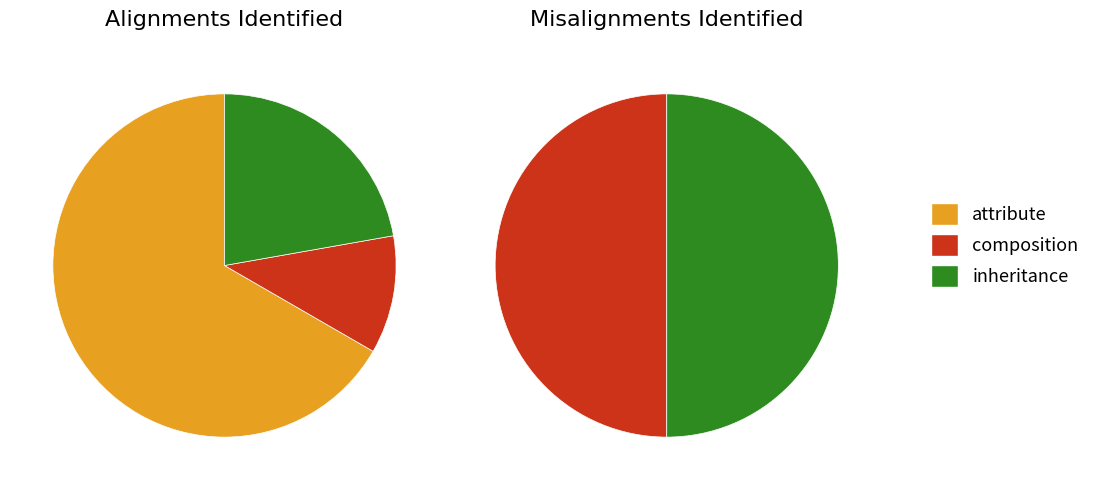

Is the sum of values_alignments and values_misalignments greater than half?

Yes